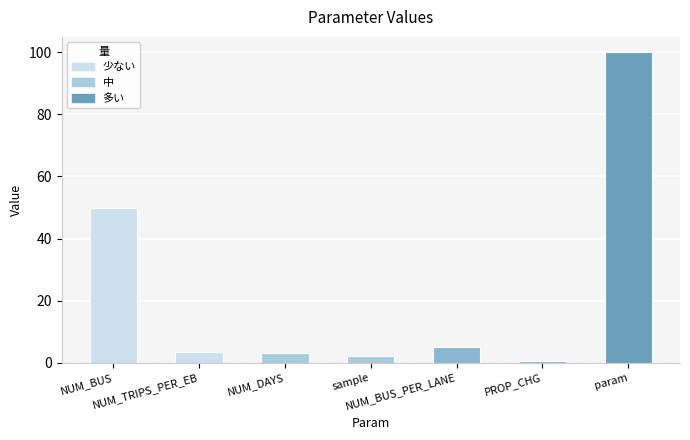

Reading left to right, extract all data points from this chart.

50.0	3.5	3.0	2.0	5.0	0.5	100.0